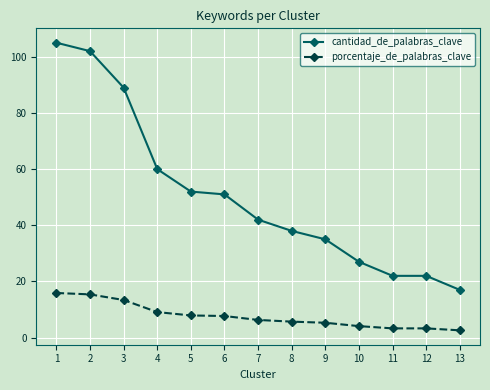

True or false: cantidad_de_palabras_clave and porcentaje_de_palabras_clave intersect in this chart.

False